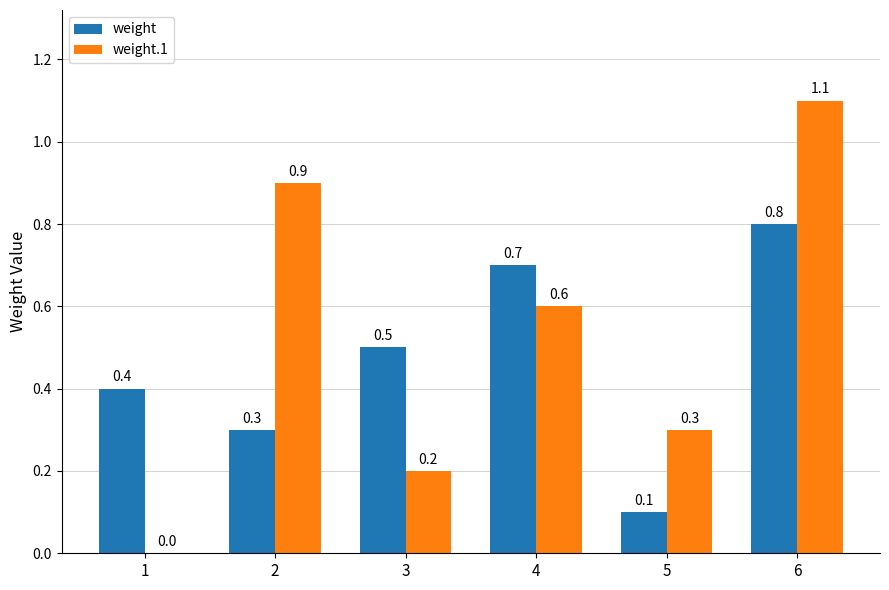

Where is weight.1 nearest to the value 0?

1